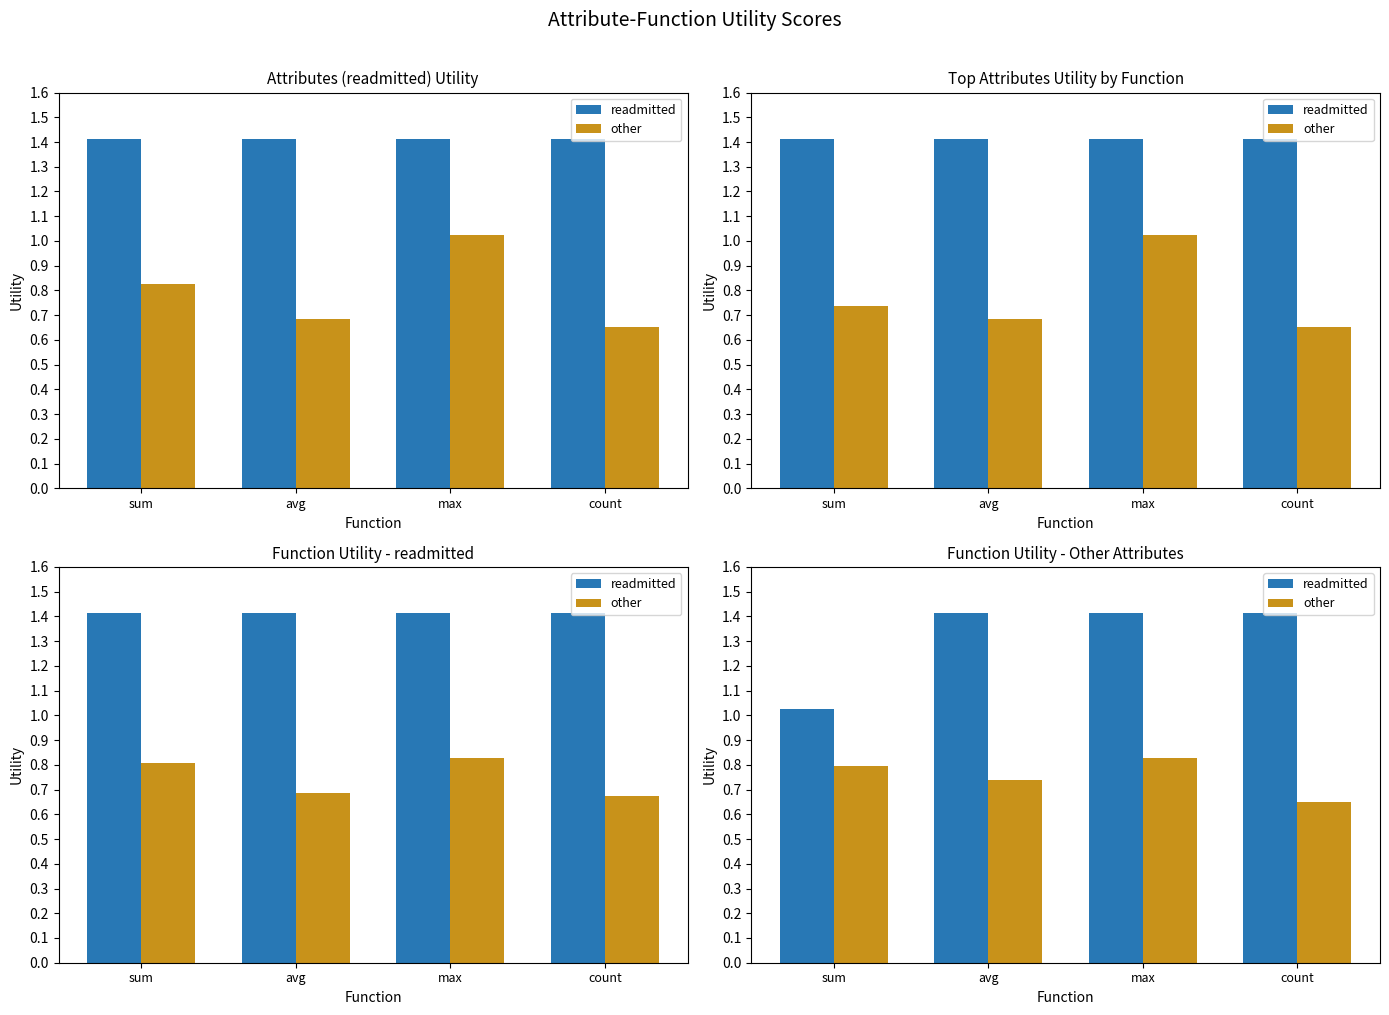

What is the label of the 4th bar from the right?

sum